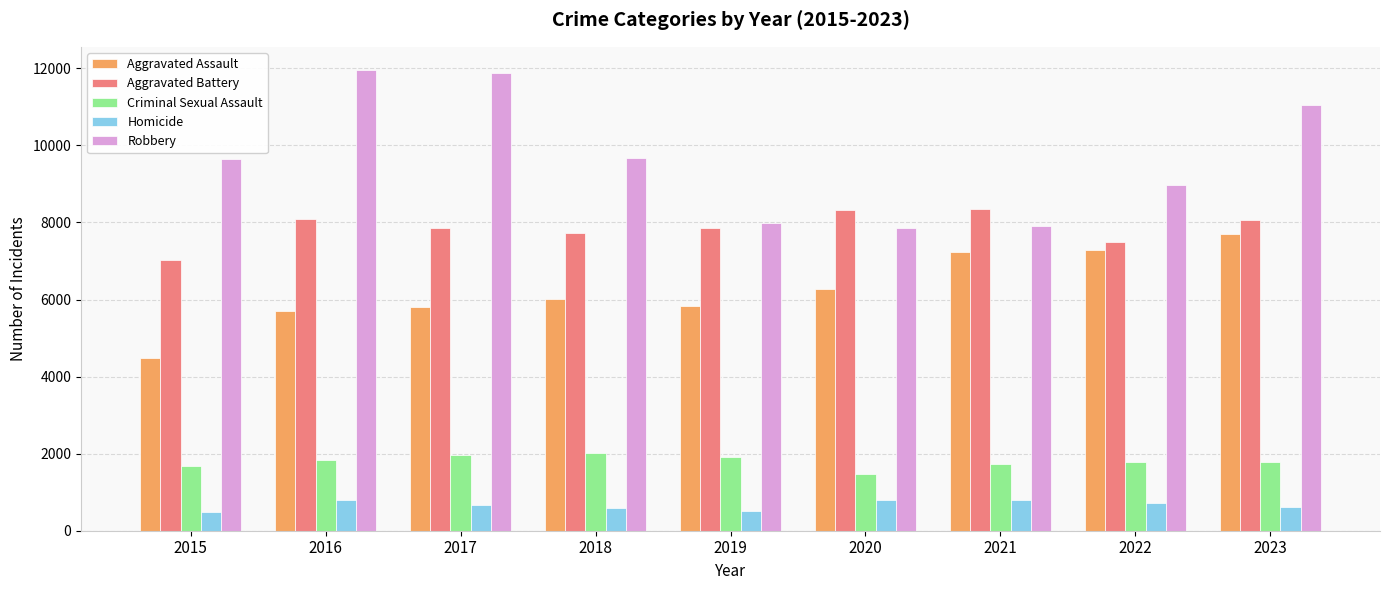

What is the value of the Aggravated Battery bar at the 2nd from the left?

8086